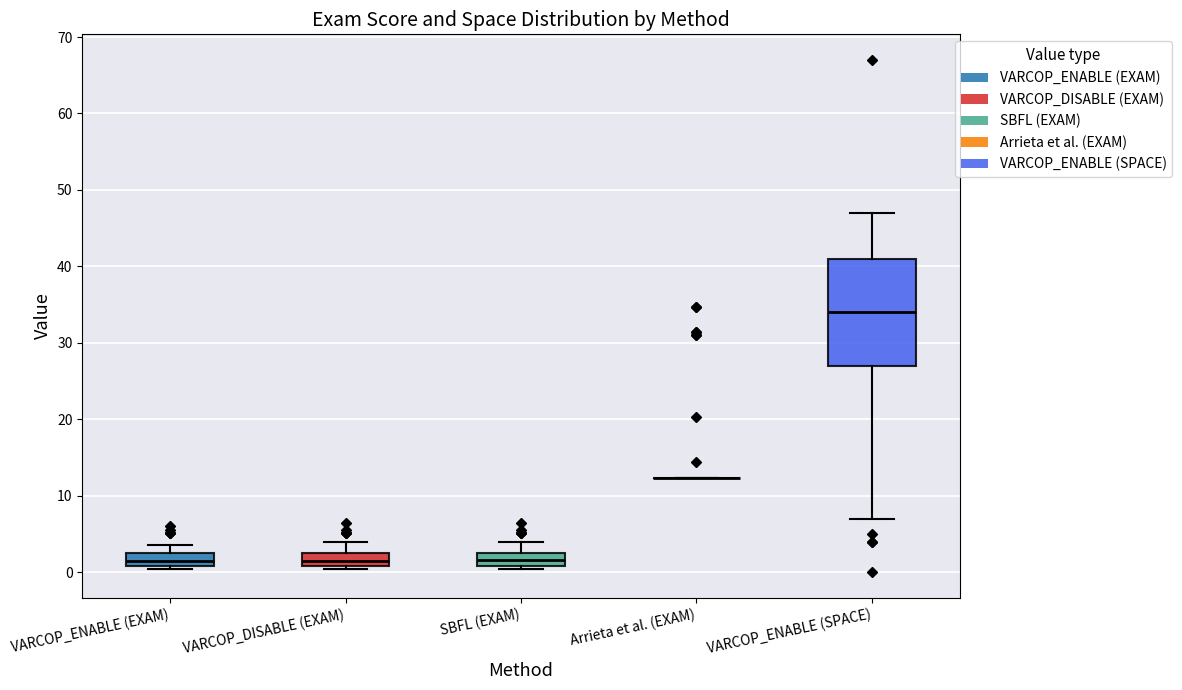

Which box is the tallest, from its lower edge to its upper edge?

VARCOP_ENABLE (SPACE)